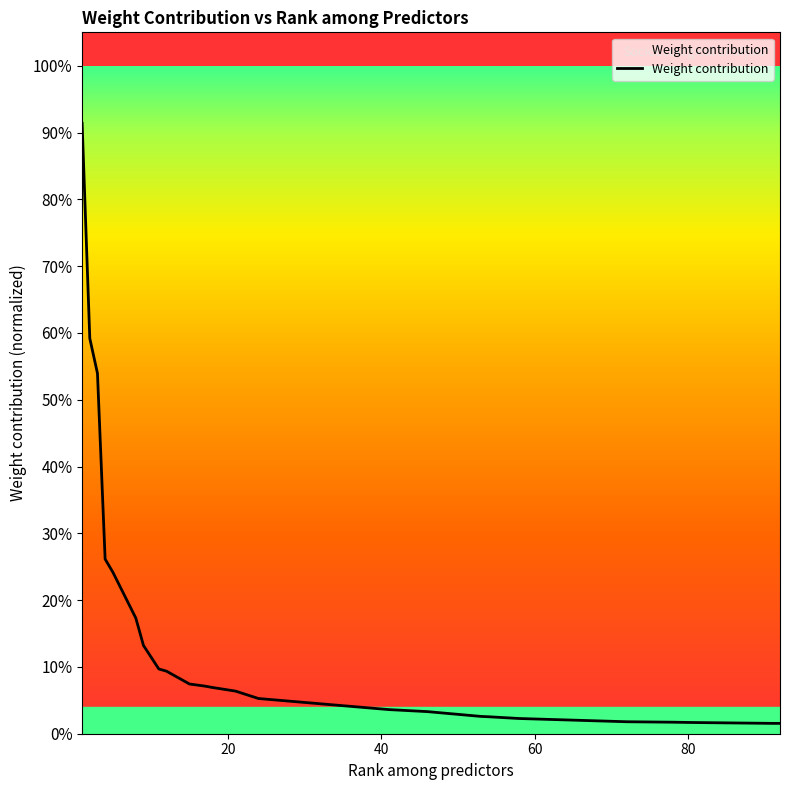

Is this an area chart (filled region under the line)?

Yes